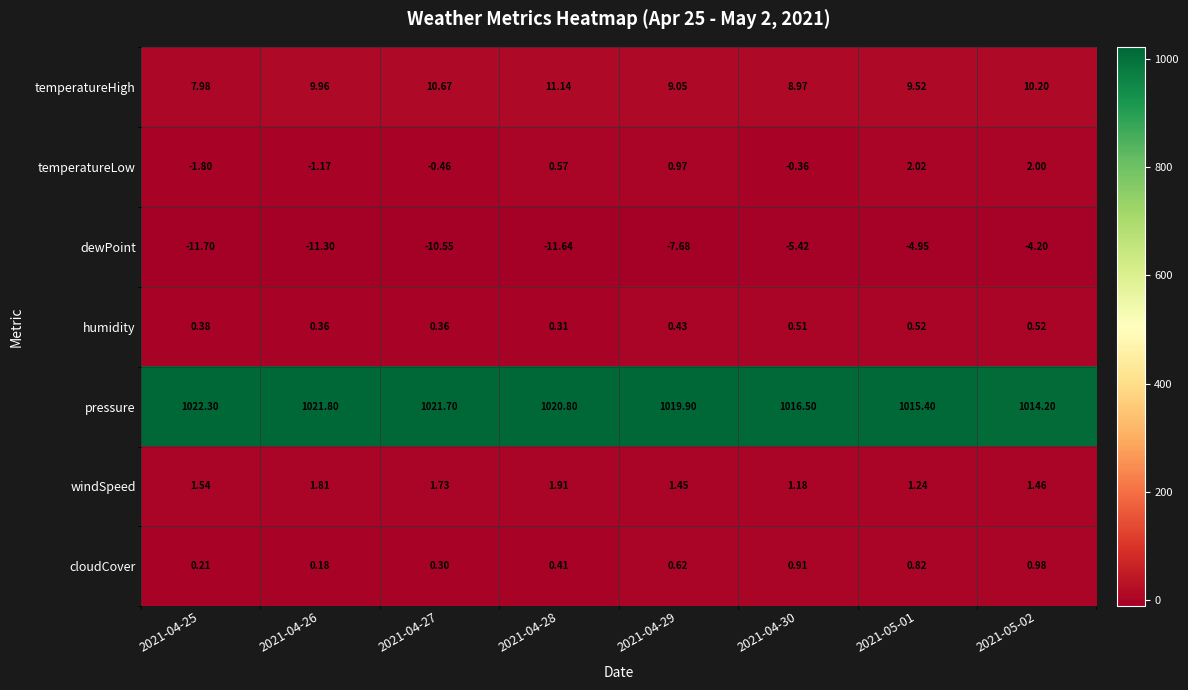

Count the number of categories in the chart.

8